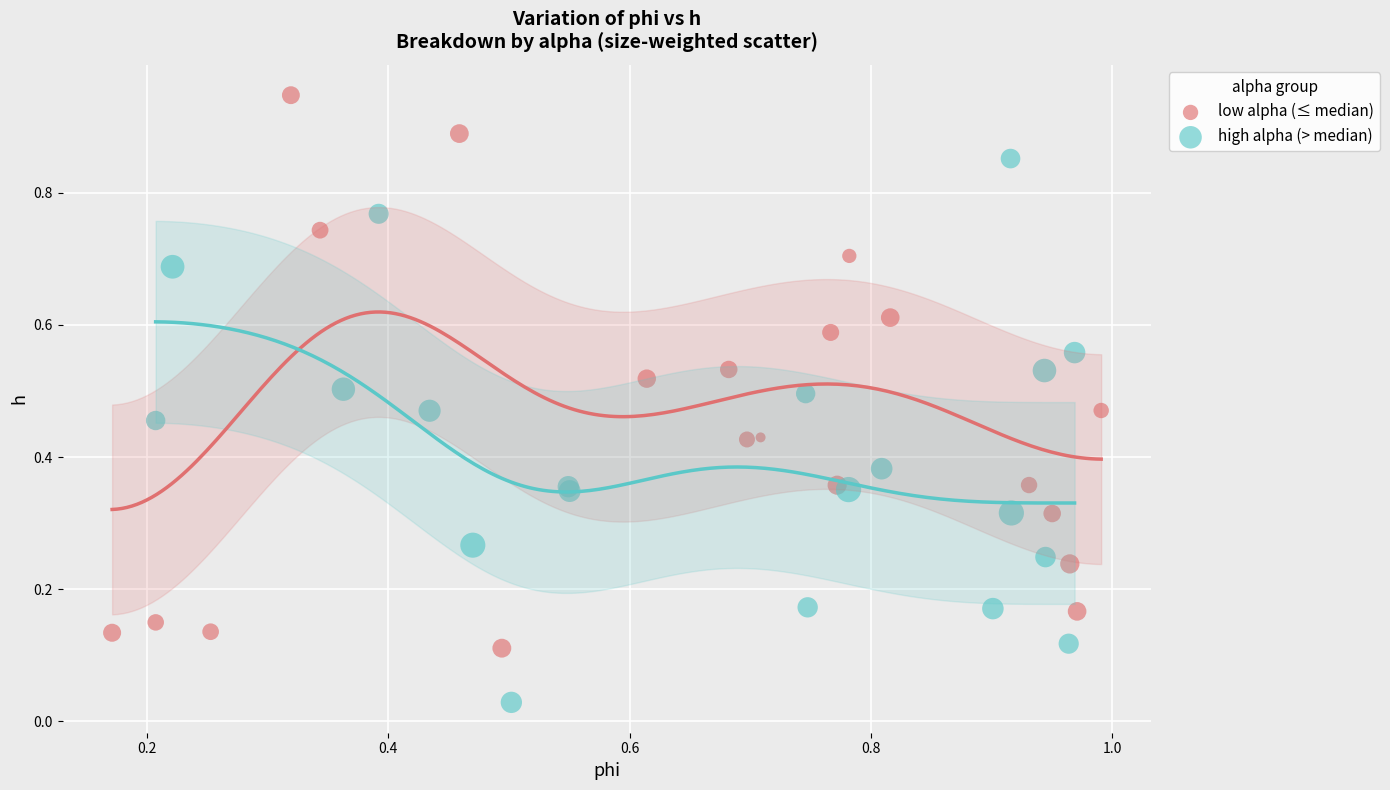

Which series reaches the minimum Y coordinate?

high alpha (> median)